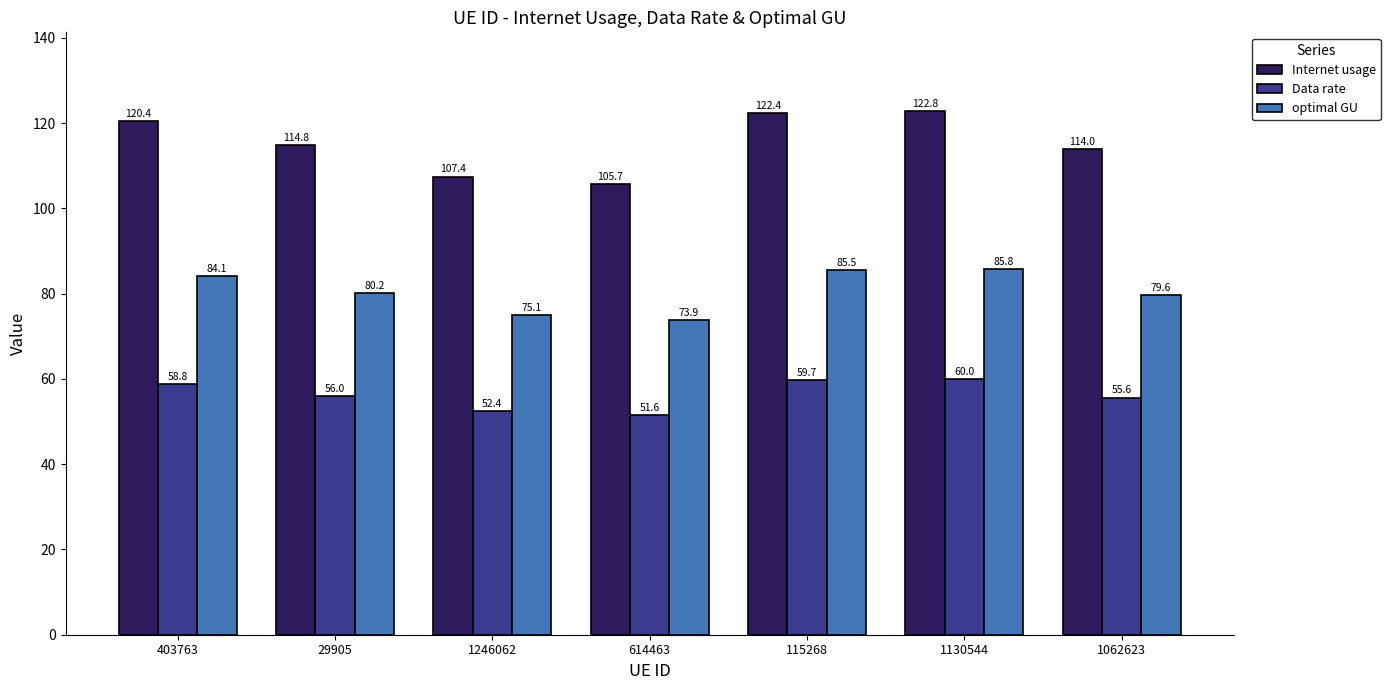

Is it true that optimal GU equals 85.8 at 1130544?

True